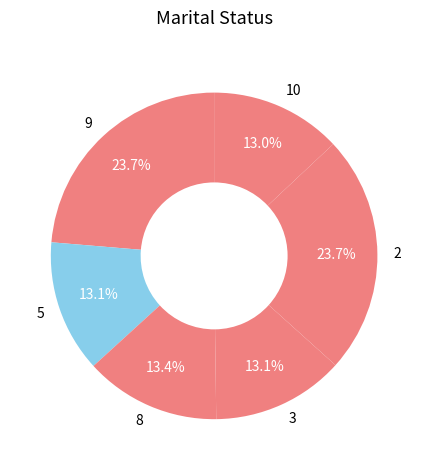

Is there any slice that represents more than half of the pie?

No